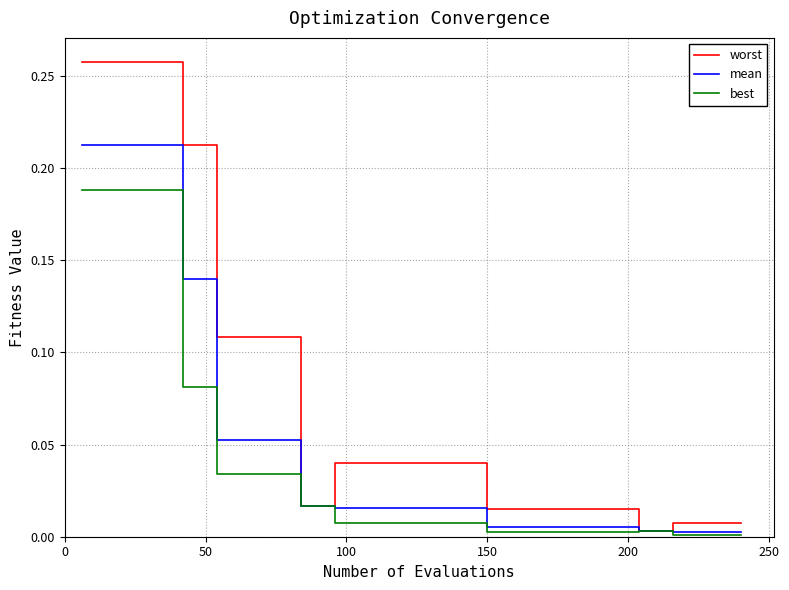

At how many categories does at least one series exceed 0?

40